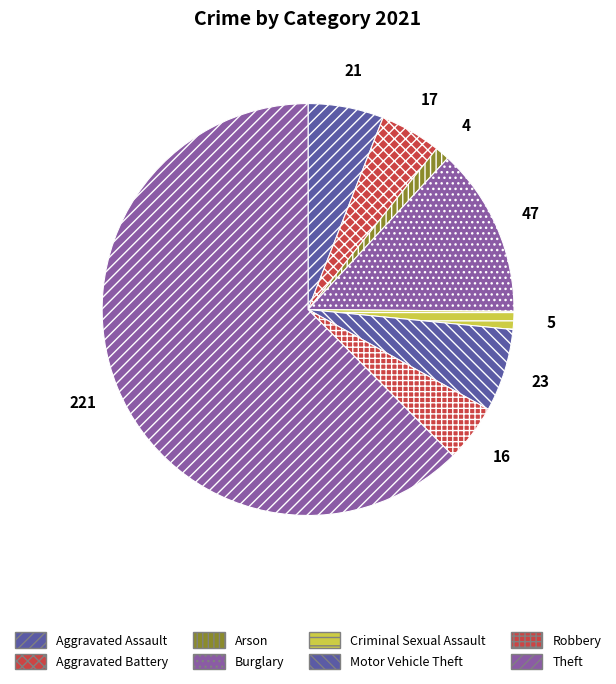

Count the number of slices in the pie.

8